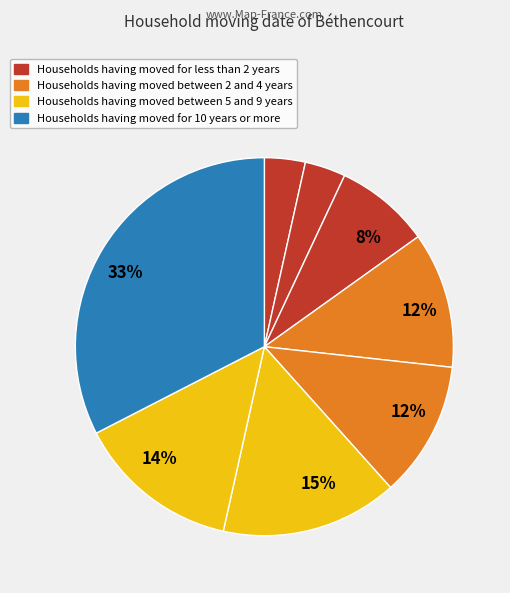

How many segments does this pie chart have?

8